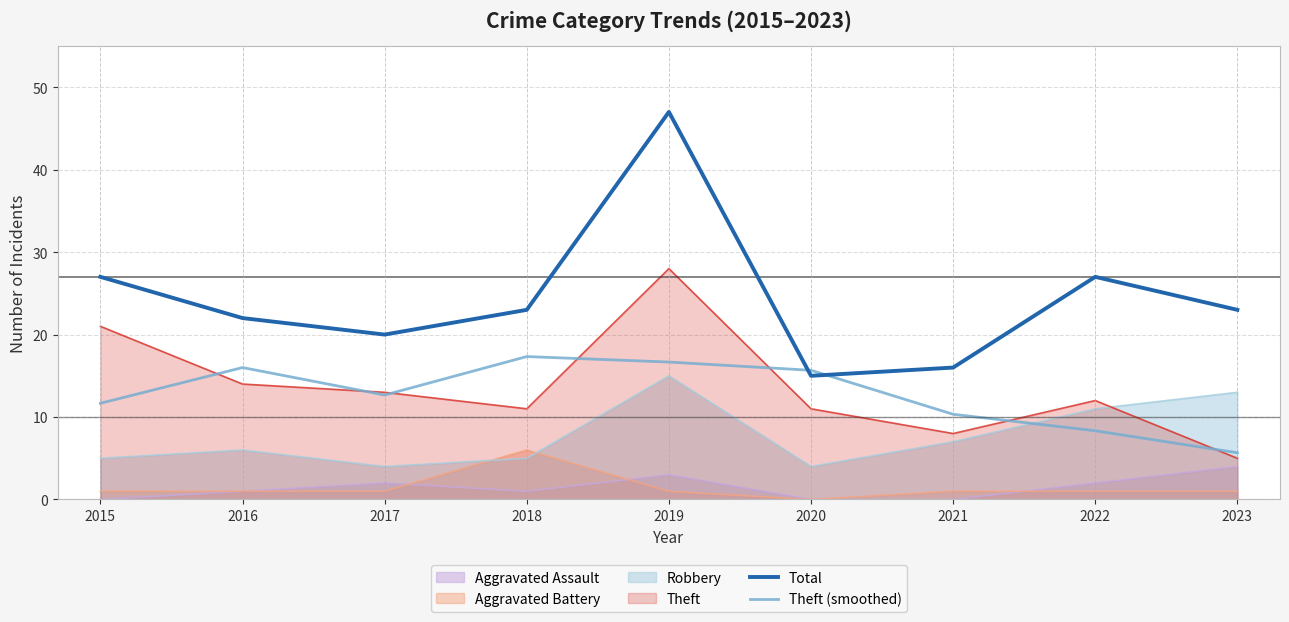

Where is Theft (smoothed) nearest to the value 11?

2015